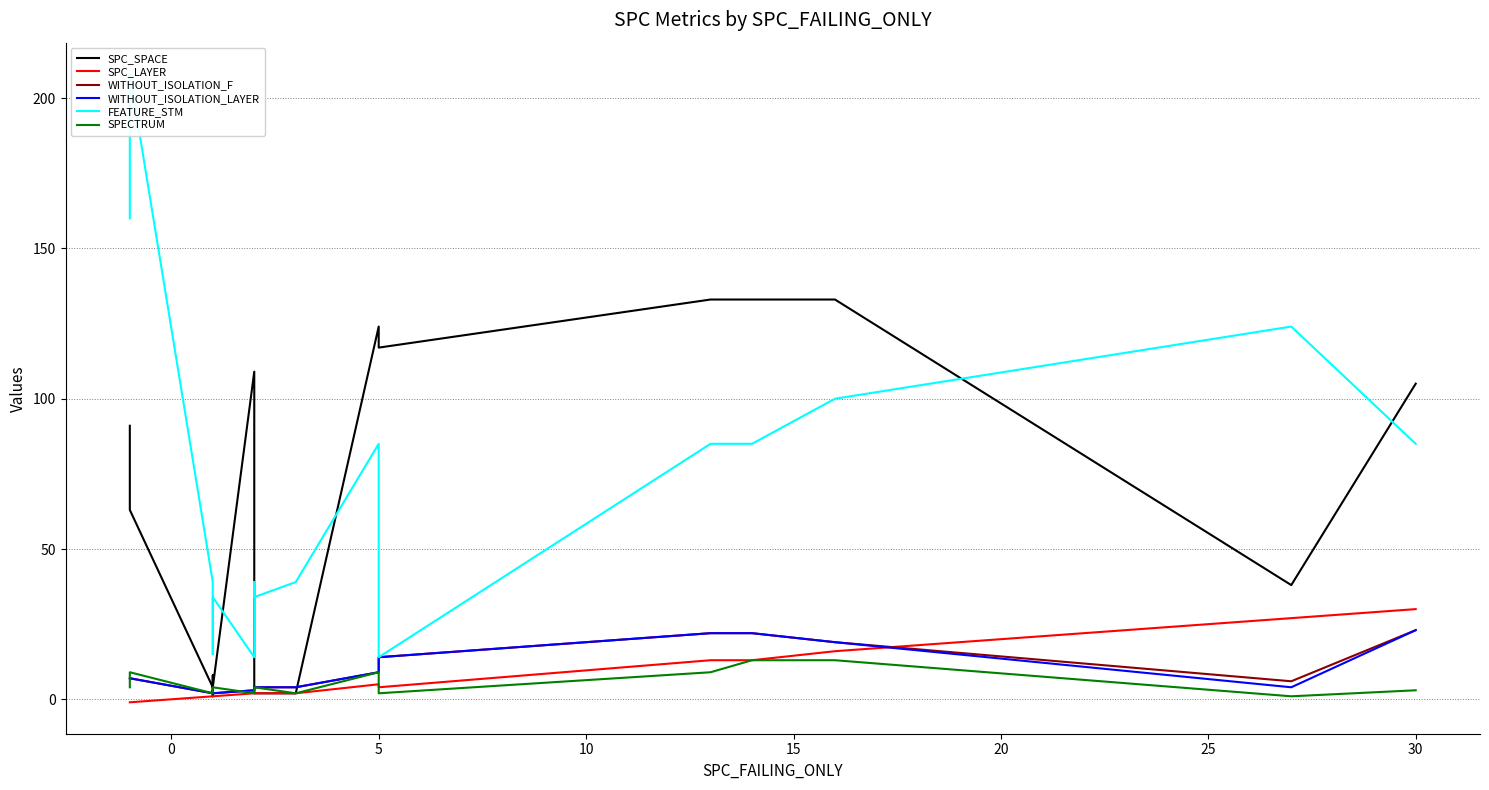

What is the difference between the maximum and minimum values in the SPECTRUM series?

12